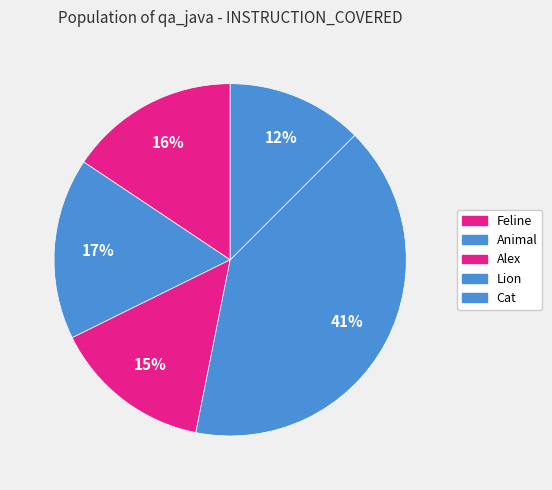

To the nearest percent, what is the combined percentage of Cat and Lion?

53%